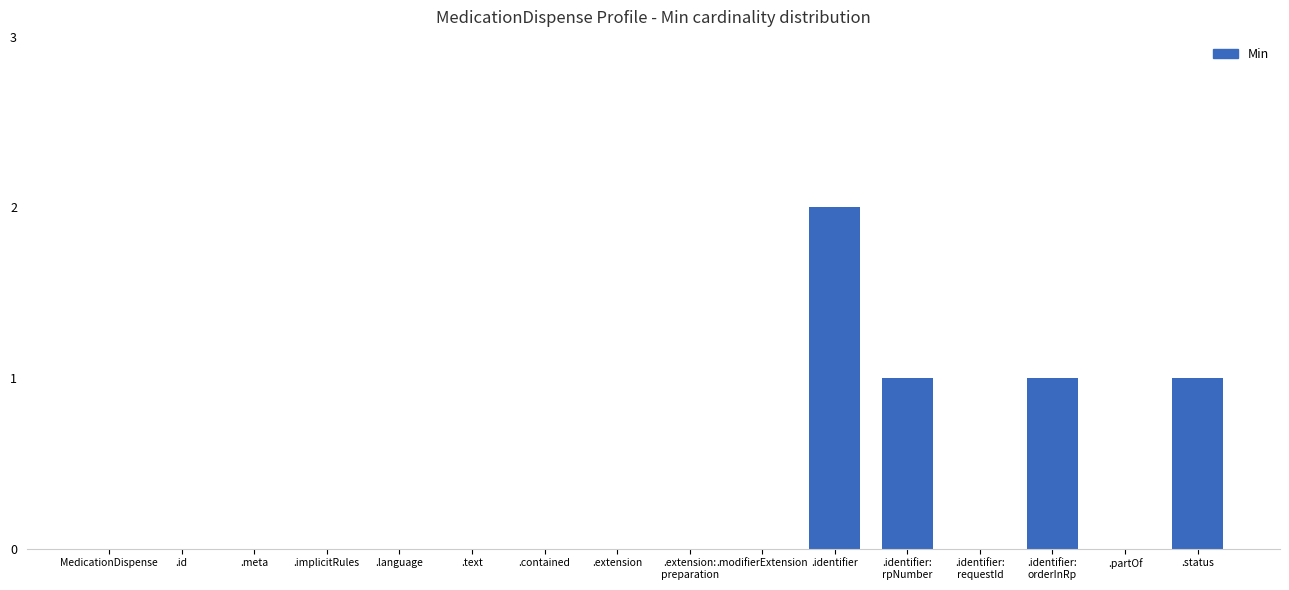

Between .identifier and .text, which is larger?

.identifier